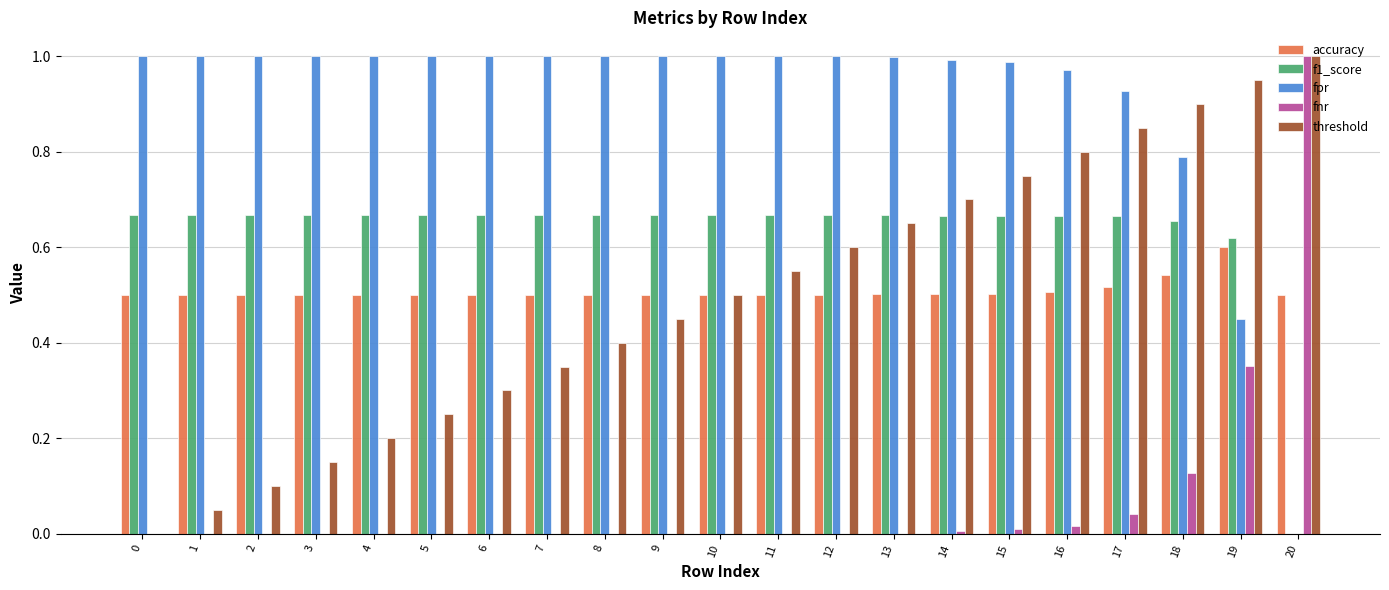

What is the total value across all series at 8?

2.6